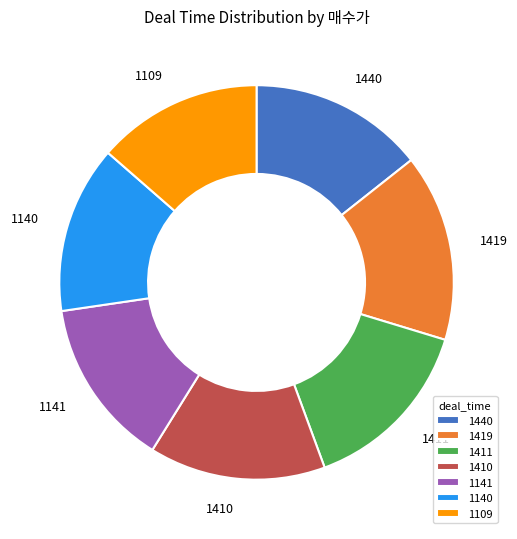

Which slice is the largest?

1419